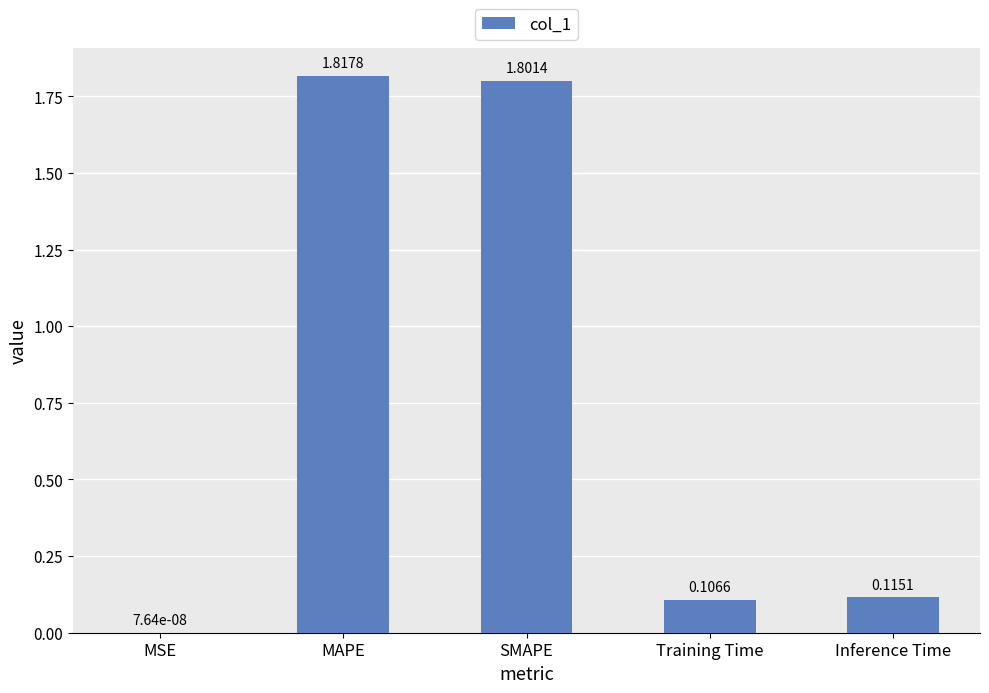

How many distinct data groups are displayed?

1